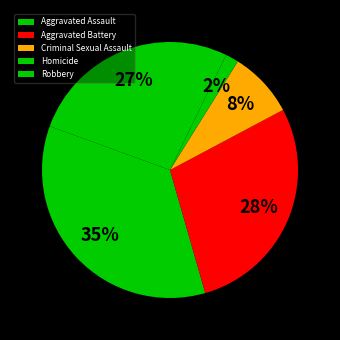

What percentage is the Criminal Sexual Assault slice, to the nearest percent?

8%